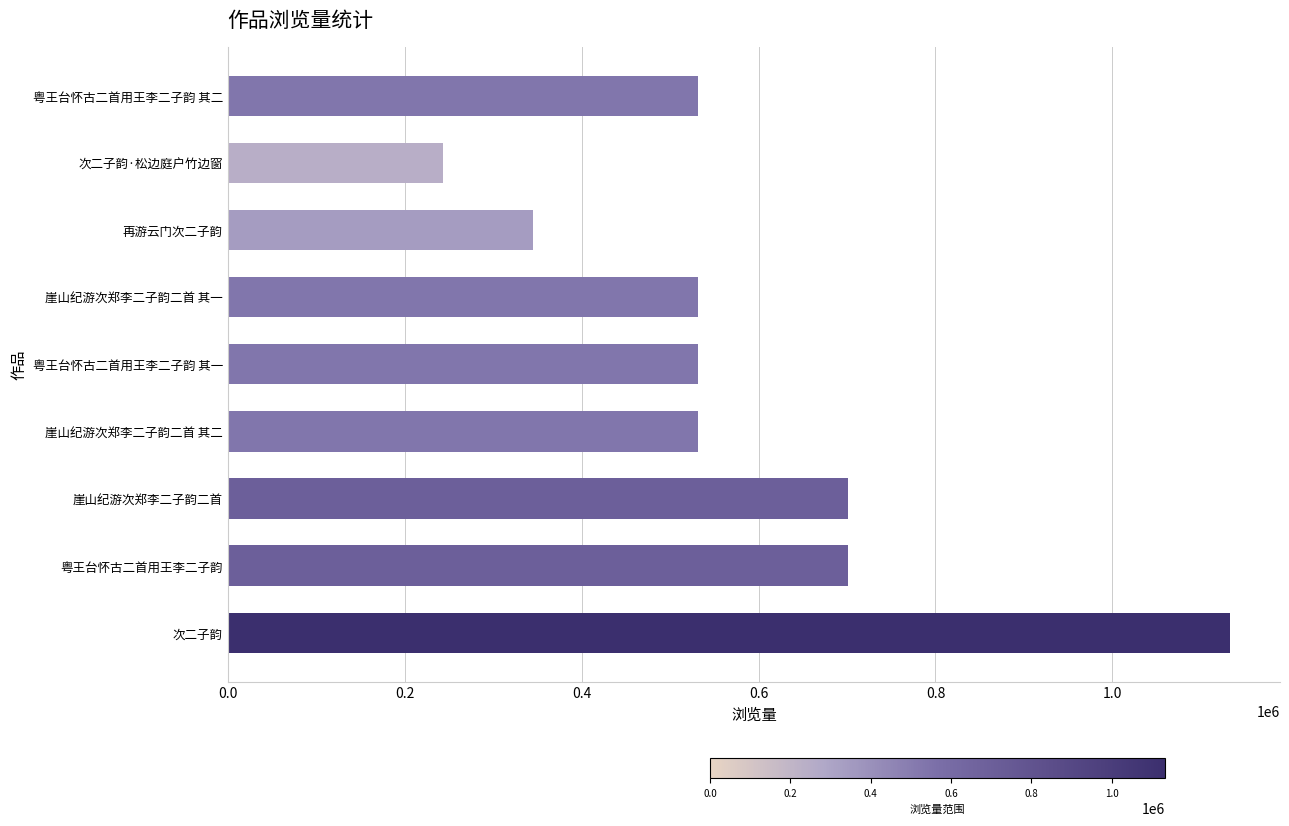

What is the sum of all values?

5252204